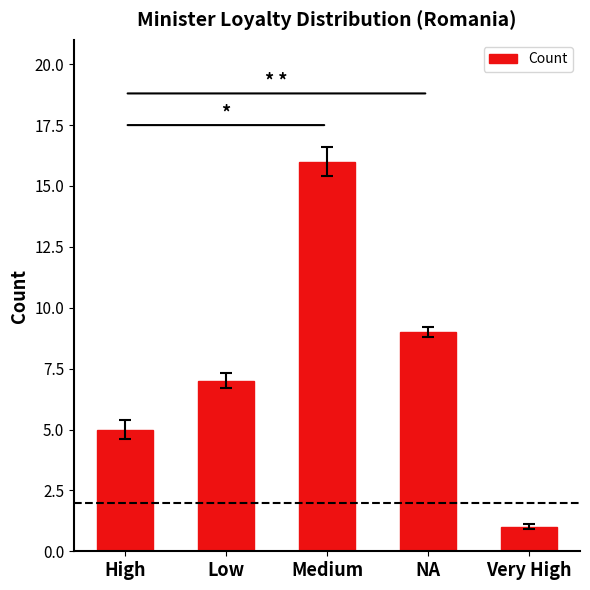

List the labels in order of value, largest first.

Medium, NA, Low, High, Very High